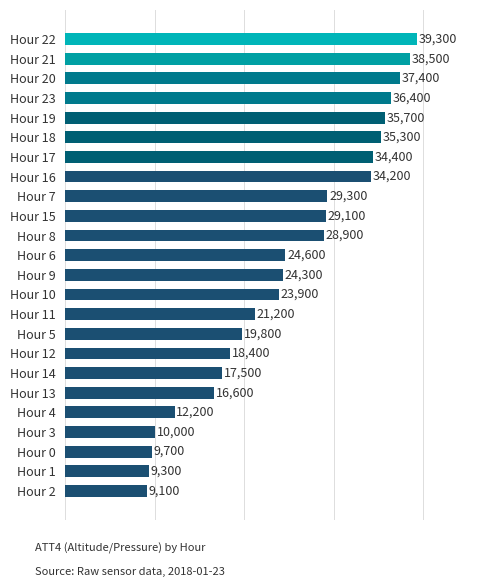

Which has a higher value, Hour 8 or Hour 15?

Hour 15